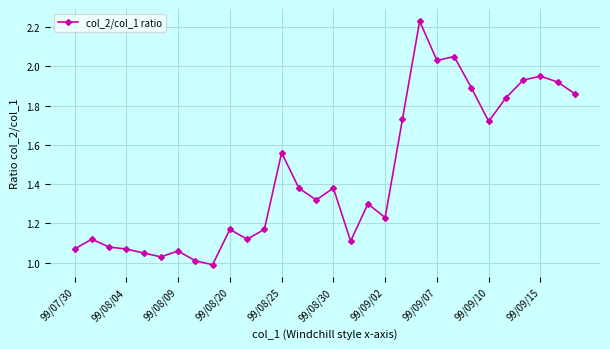

True or false: the data has more than 2 interior local peaks.

True